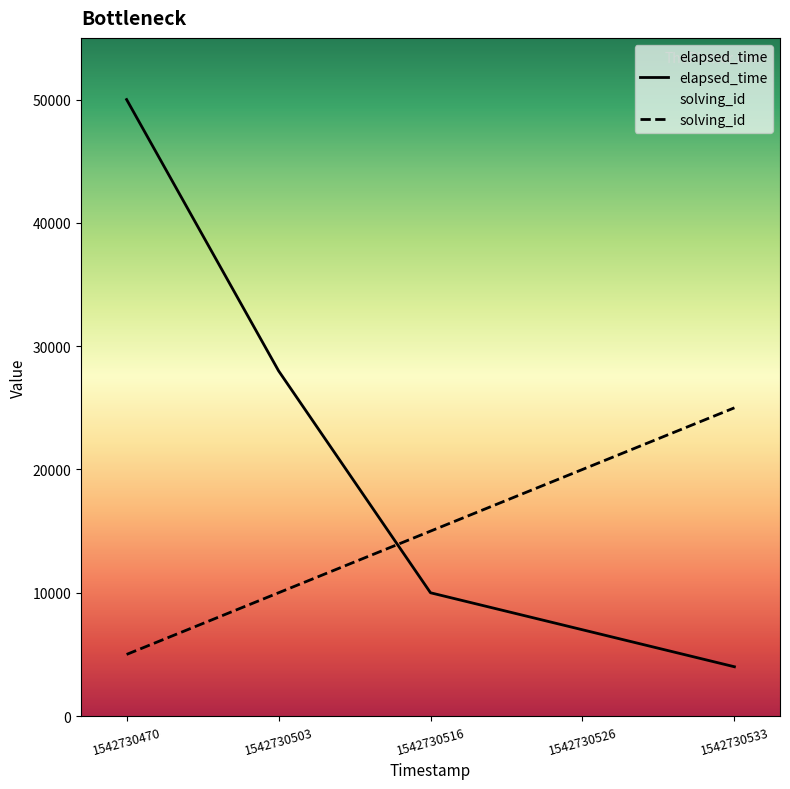

How many lines are shown in the chart?

2